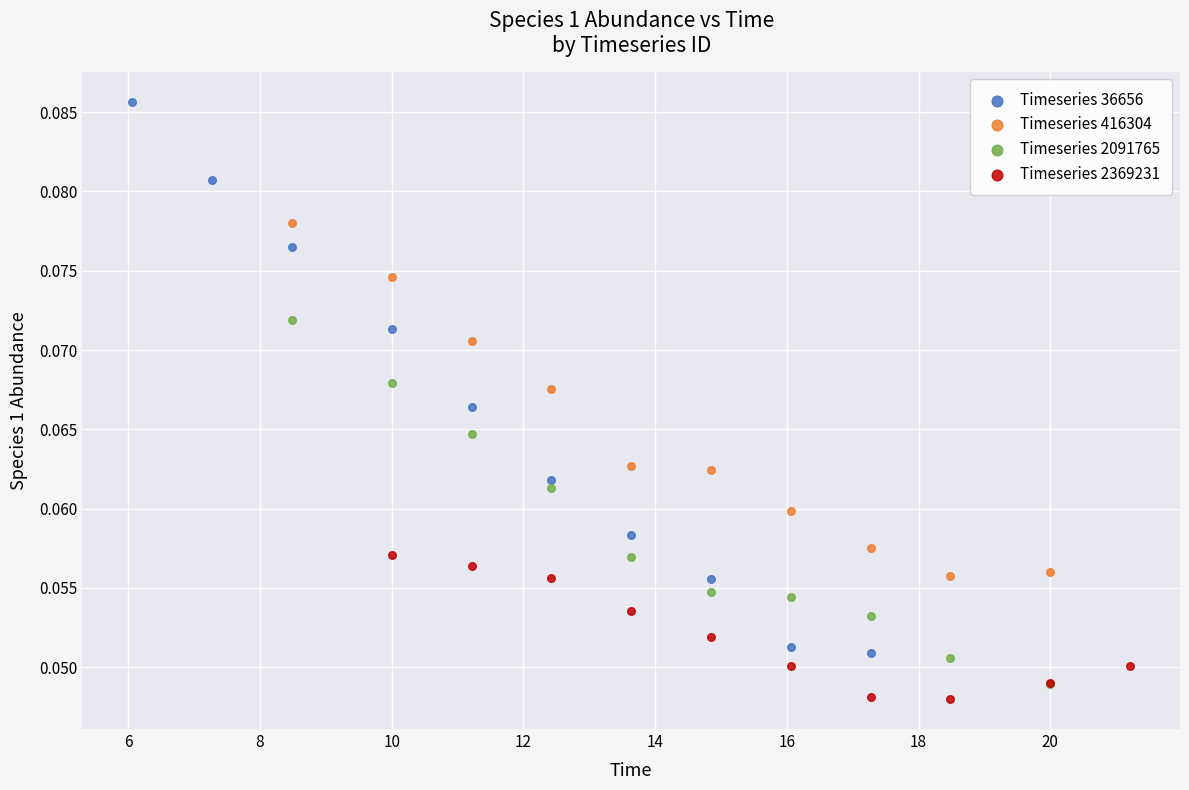

Which series has the widest spread of Y values?

Timeseries 36656